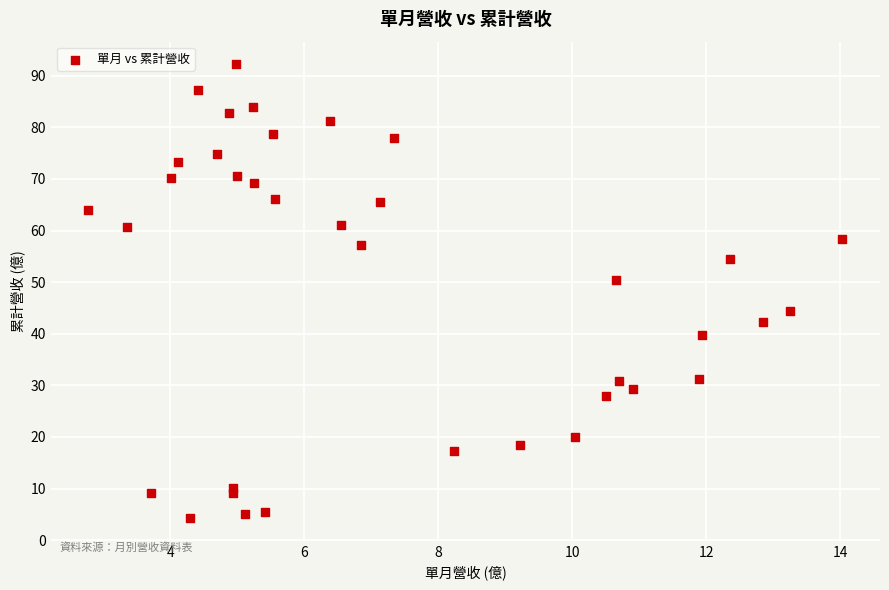

What Y value in the scatter plot is closest to 48?

50.5